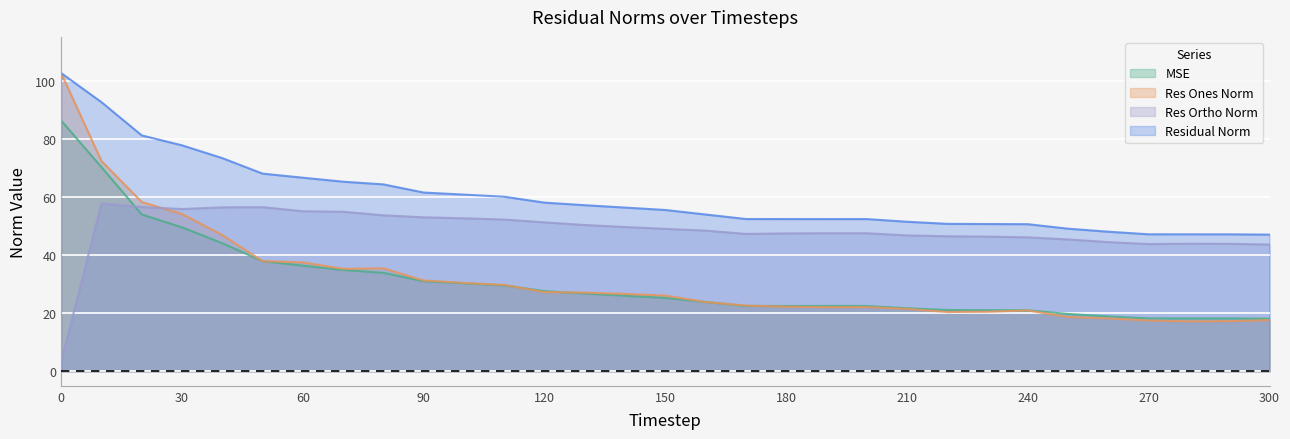

What is the difference between the second highest and second lowest values in the res_ones_norm series?

55.1